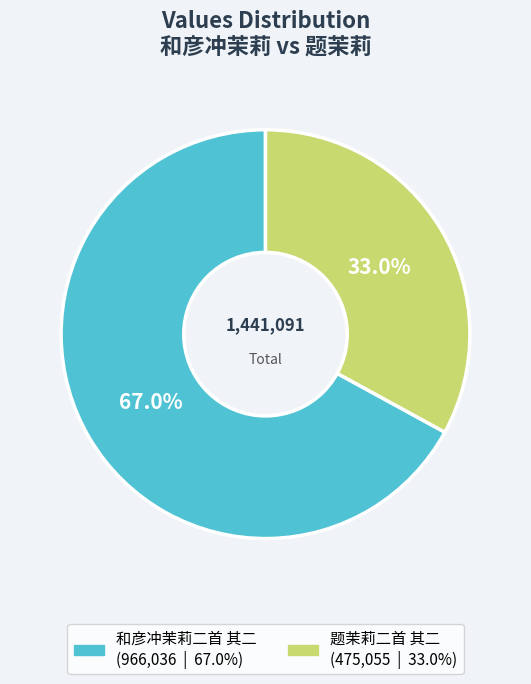

Which category has the smallest portion of the pie?

题茉莉二首 其二